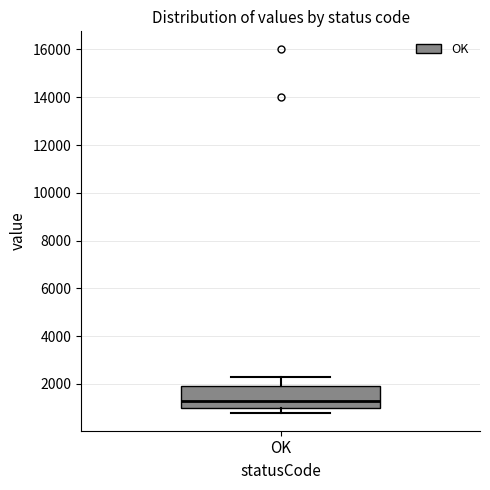

Read this box plot against the y-axis: the position of the median line, the range covered by the box, and the ends of both whiskers. The values are not printed on the chart, so give them approximately, as read against the axis.

median 1200, box 1000 to 2000, whiskers 800 to 2400